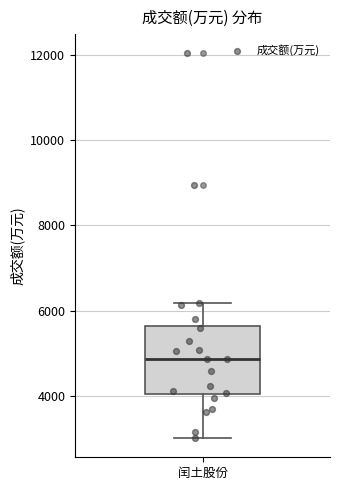

Read this box plot against the y-axis: the position of the median line, the range covered by the box, and the ends of both whiskers. The values are not printed on the chart, so give them approximately, as read against the axis.

median 4800, box 4000 to 5600, whiskers 3000 to 6200